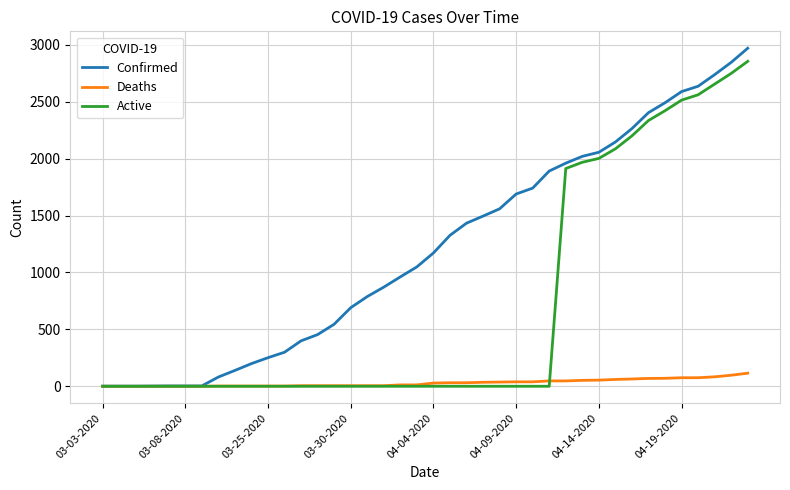

List the series in order of their peak value, lowest first.

Deaths, Active, Confirmed